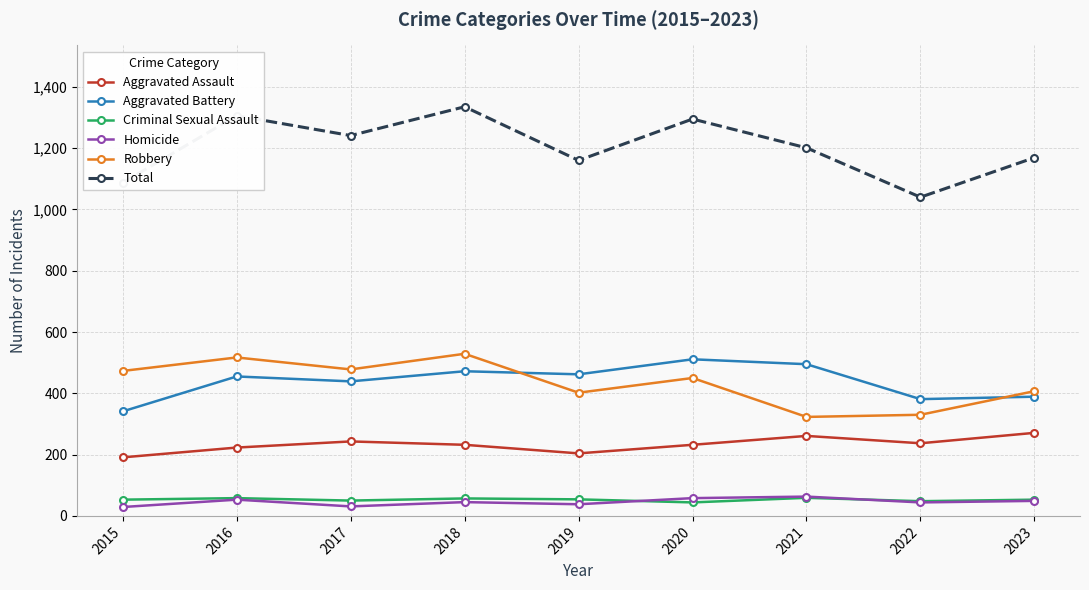

True or false: Total and Criminal Sexual Assault cross at least once.

False